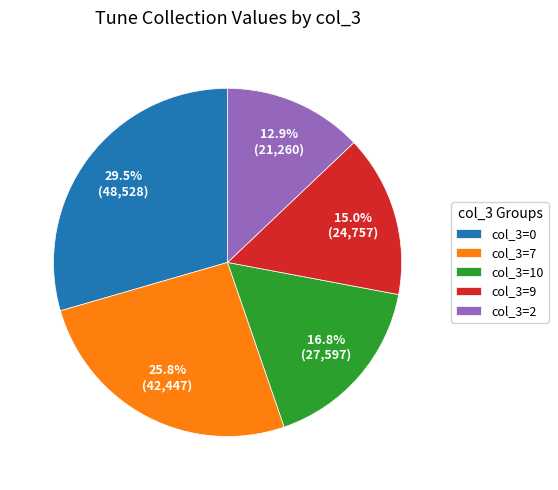

Rank the categories by value from highest to lowest.

col_3=0, col_3=7, col_3=10, col_3=9, col_3=2